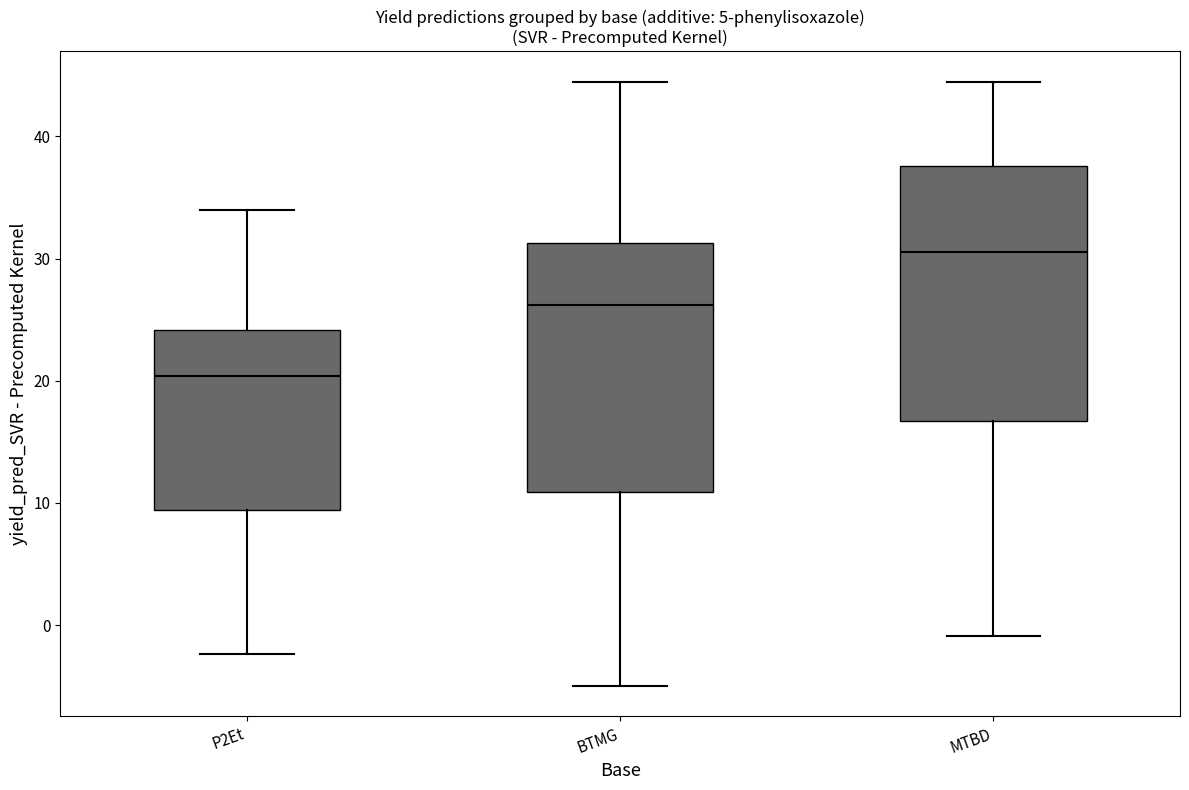

Reading left to right, read every box against the y-axis: the position of its median line, the range the box covers, and the ends of its whiskers. The values are not printed on the chart, so give them approximately, as read against the axis.

P2Et: median 20, box 9 to 24, whiskers -2 to 34
BTMG: median 26, box 11 to 31, whiskers -5 to 44
MTBD: median 31, box 17 to 38, whiskers -1 to 44